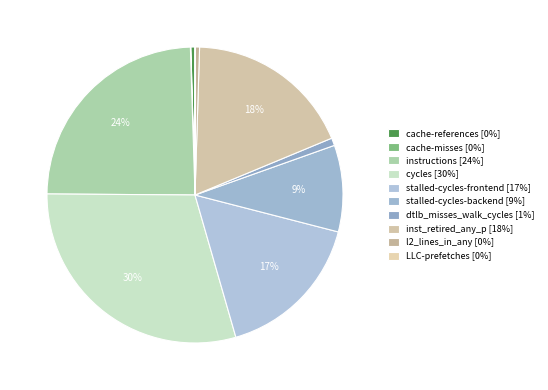

Is there any slice that represents more than half of the pie?

No